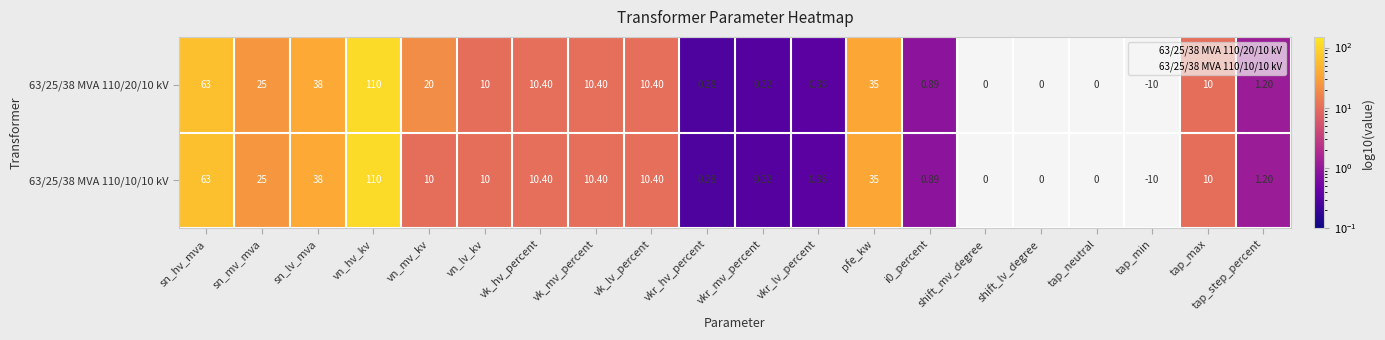

The 63/25/38 MVA 110/10/10 kV series shows 63.0 at sn_hv_mva. True or false?

True